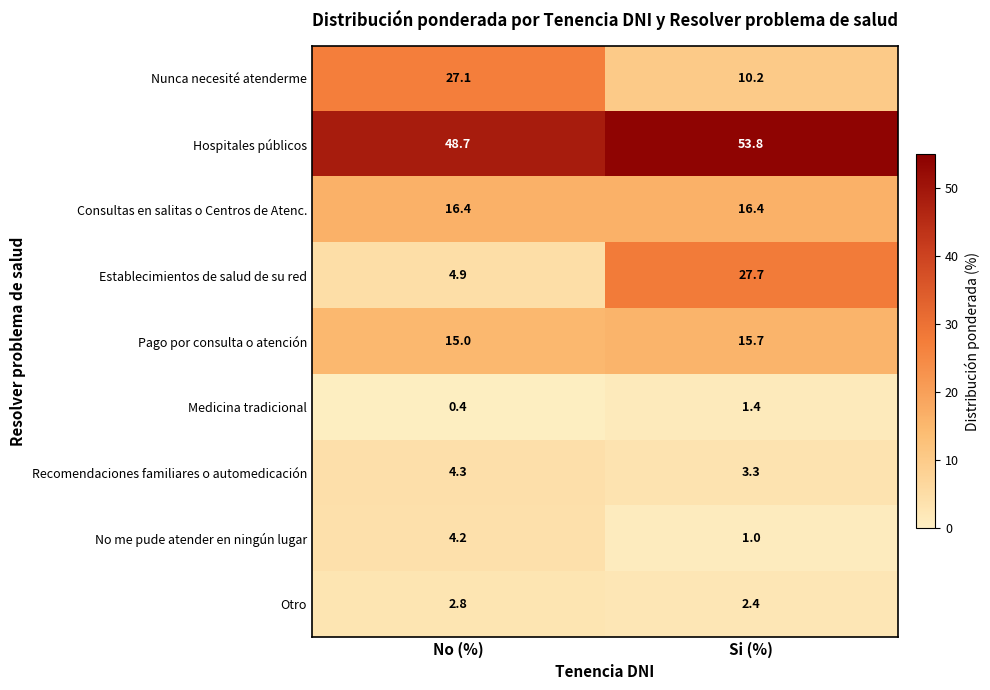

What is the approximate value of Otro at No (%)?

2.8